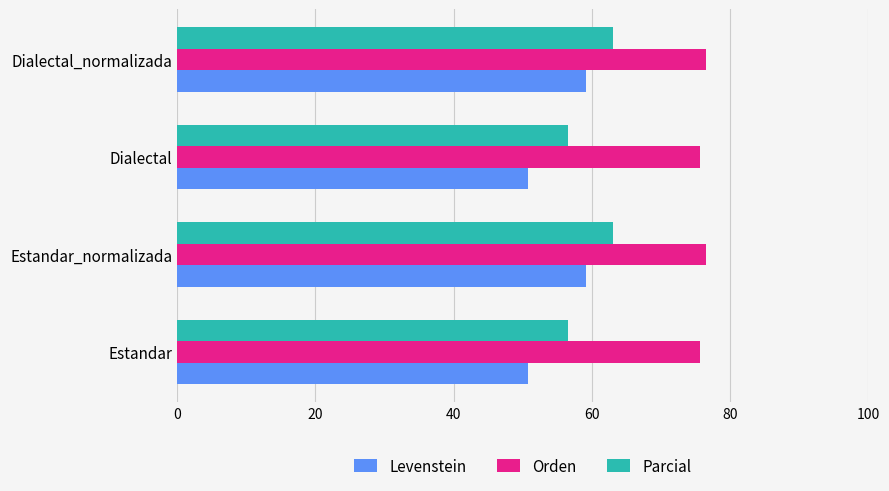

What value does the Orden series have at Estandar?

75.7